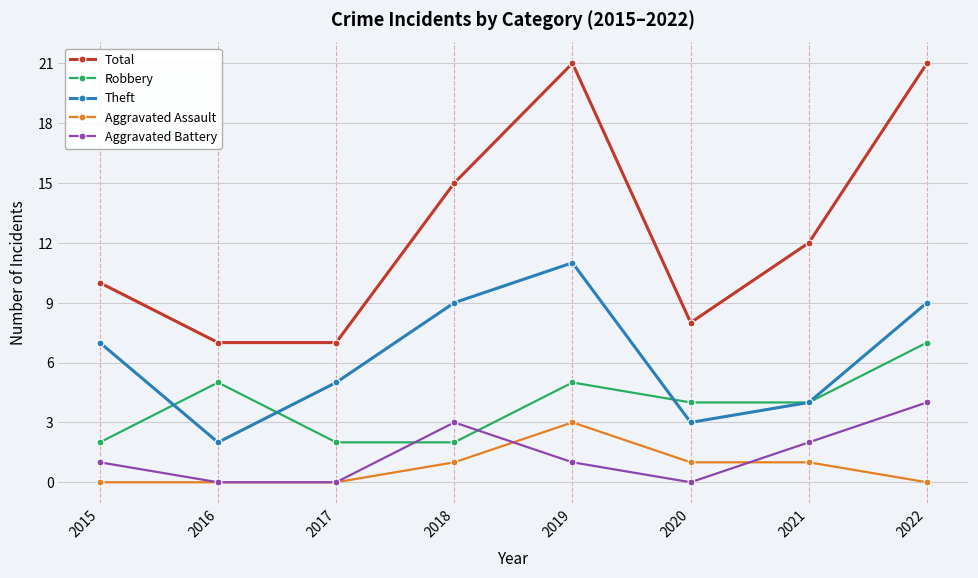

In Robbery, how many points are higher than both neighbors (excluding endpoints)?

2